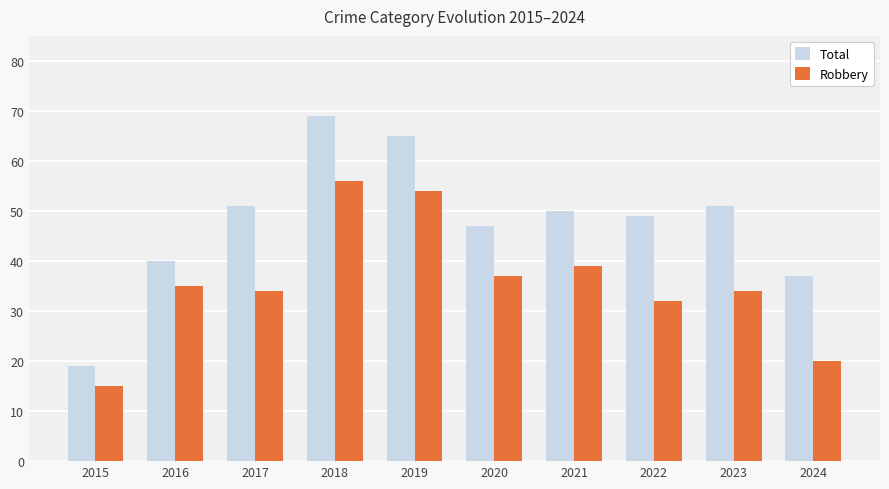

The value of Robbery at 2024 is 20. True or false?

True